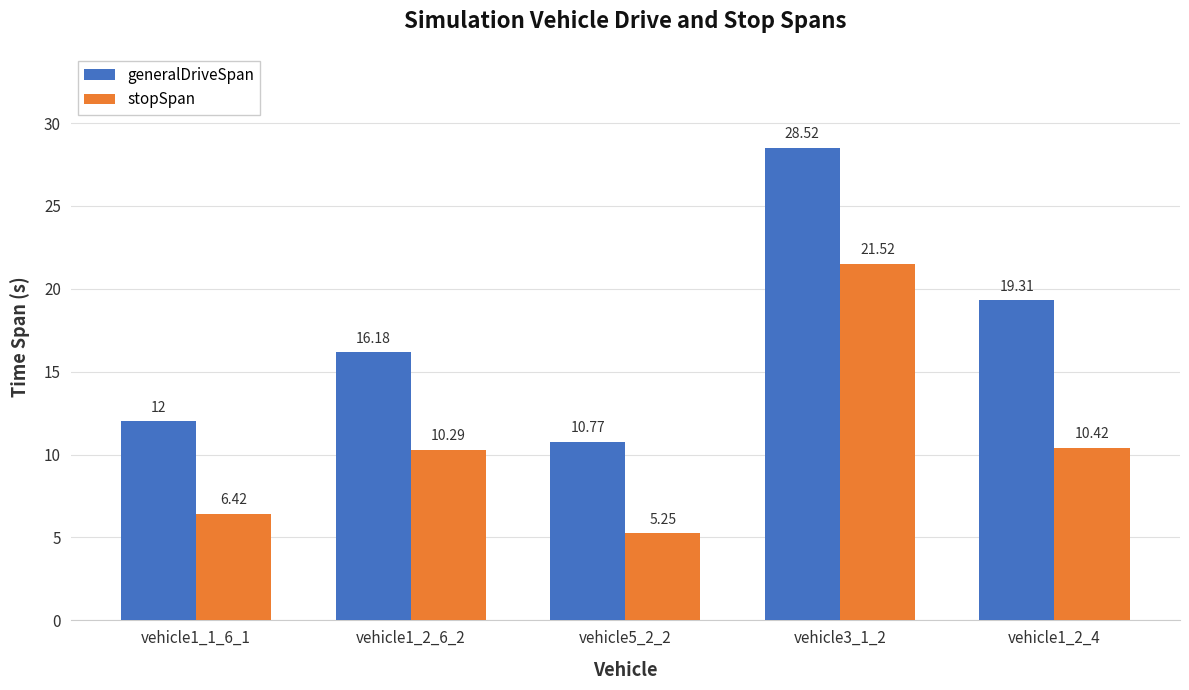

What is the total value across all series at vehicle1_2_4?

29.7